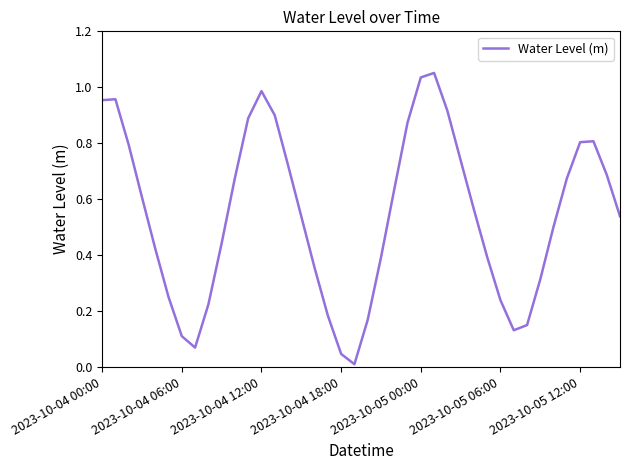

True or false: there are more than 2 points higher than both neighbors.

True